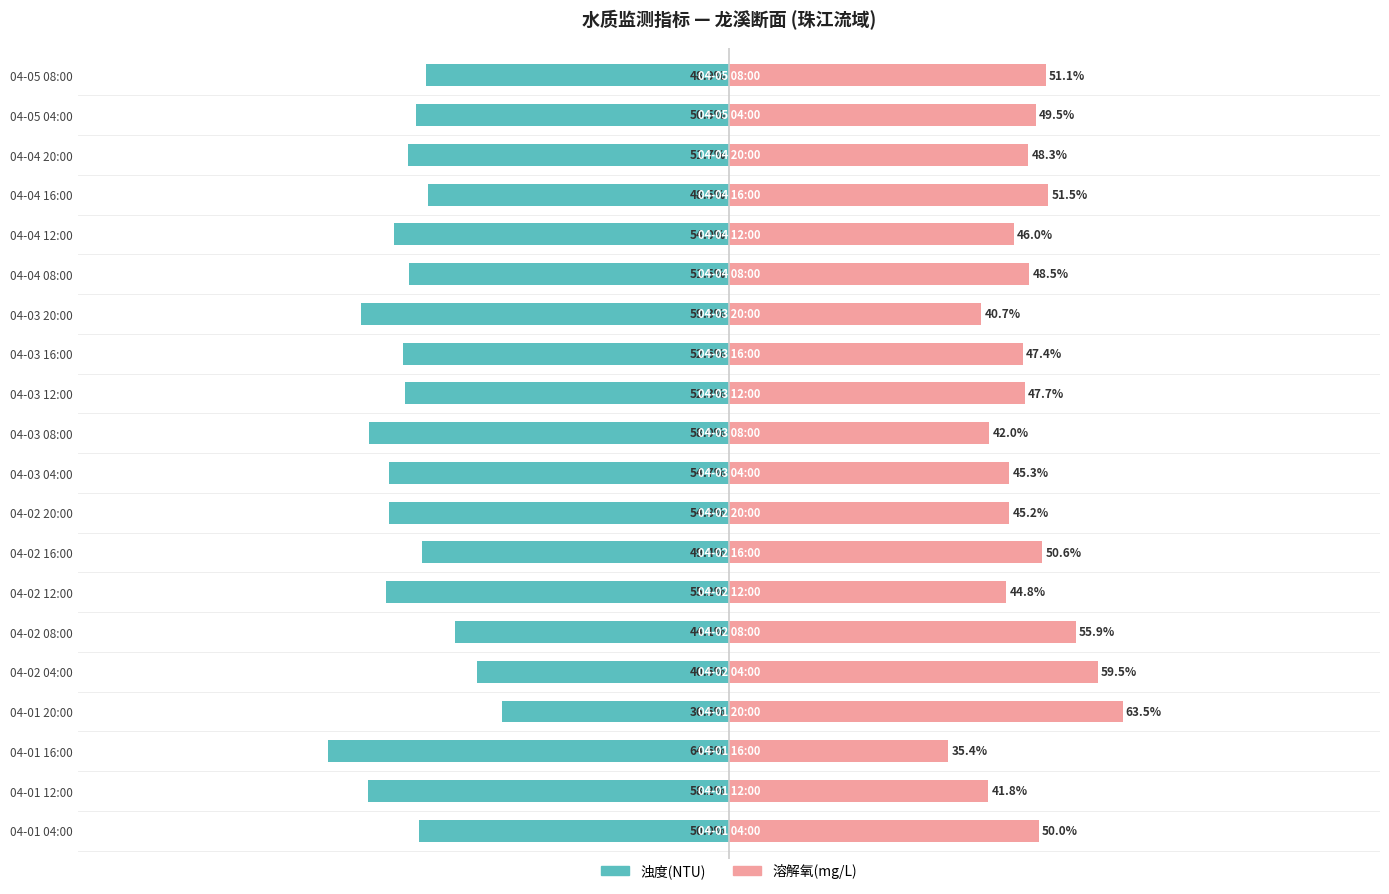

What are all the series names shown in the legend?

浊度(NTU), 溶解氧(mg/L)